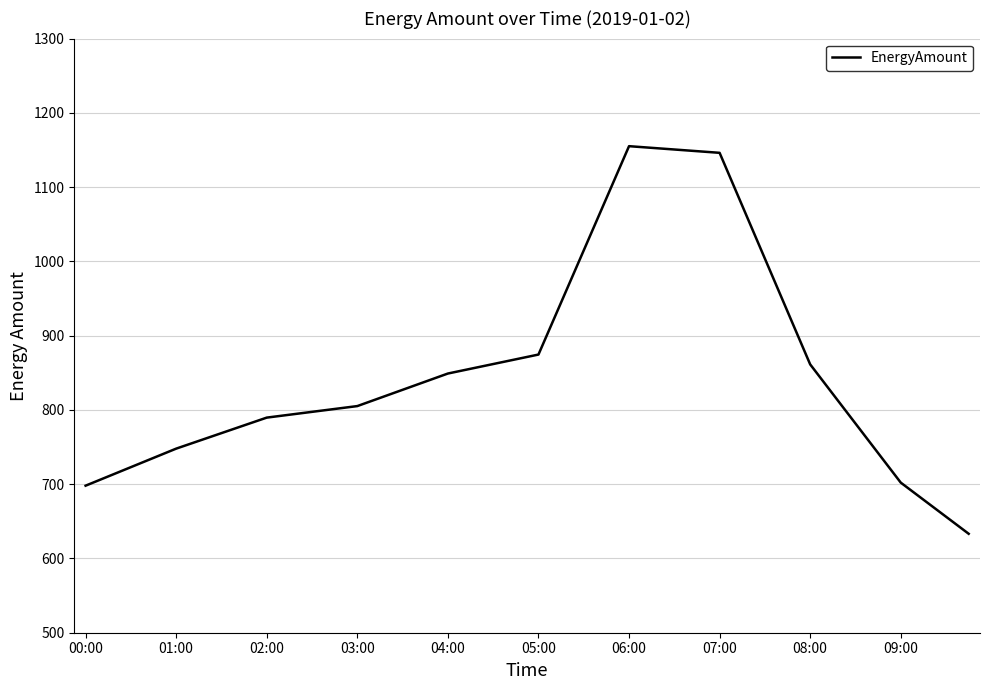

What is the difference between the maximum and minimum values?

521.9